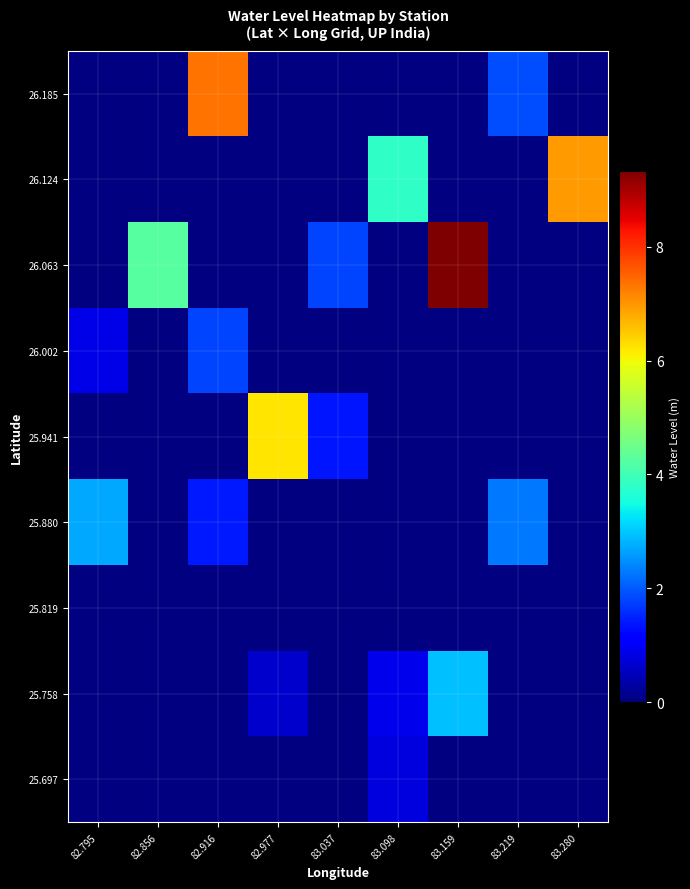

At which category does the chart reach its minimum across all series?

82.977